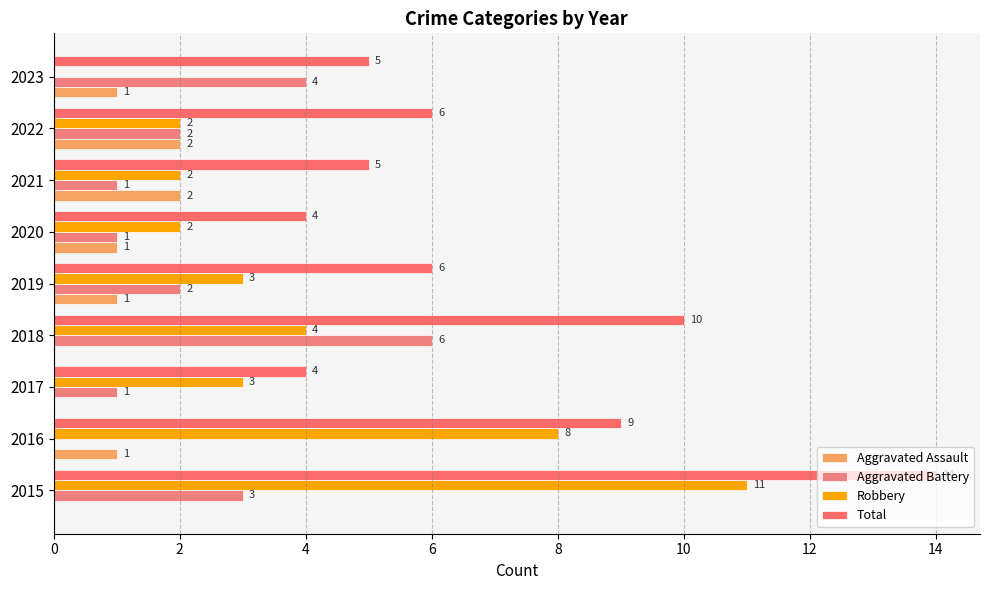

What is the value of the Aggravated Battery bar at the 3rd from the left?

1